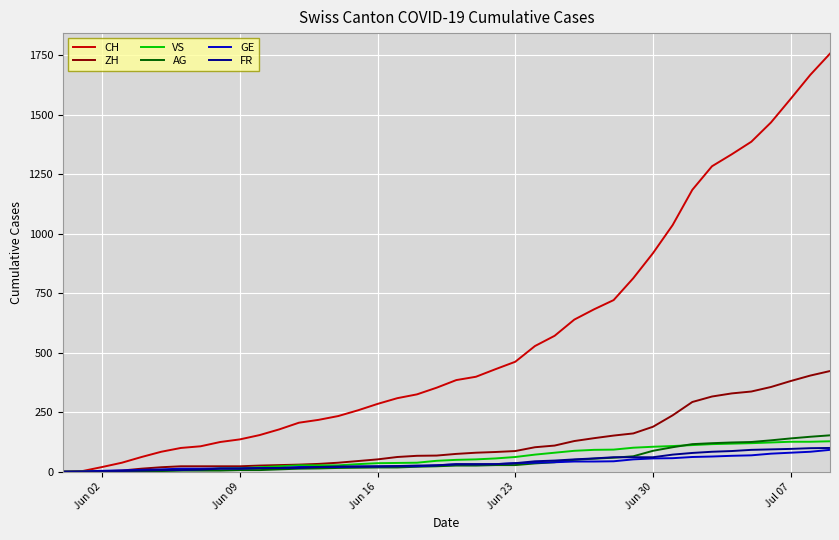

What is the greatest value displayed?

1756